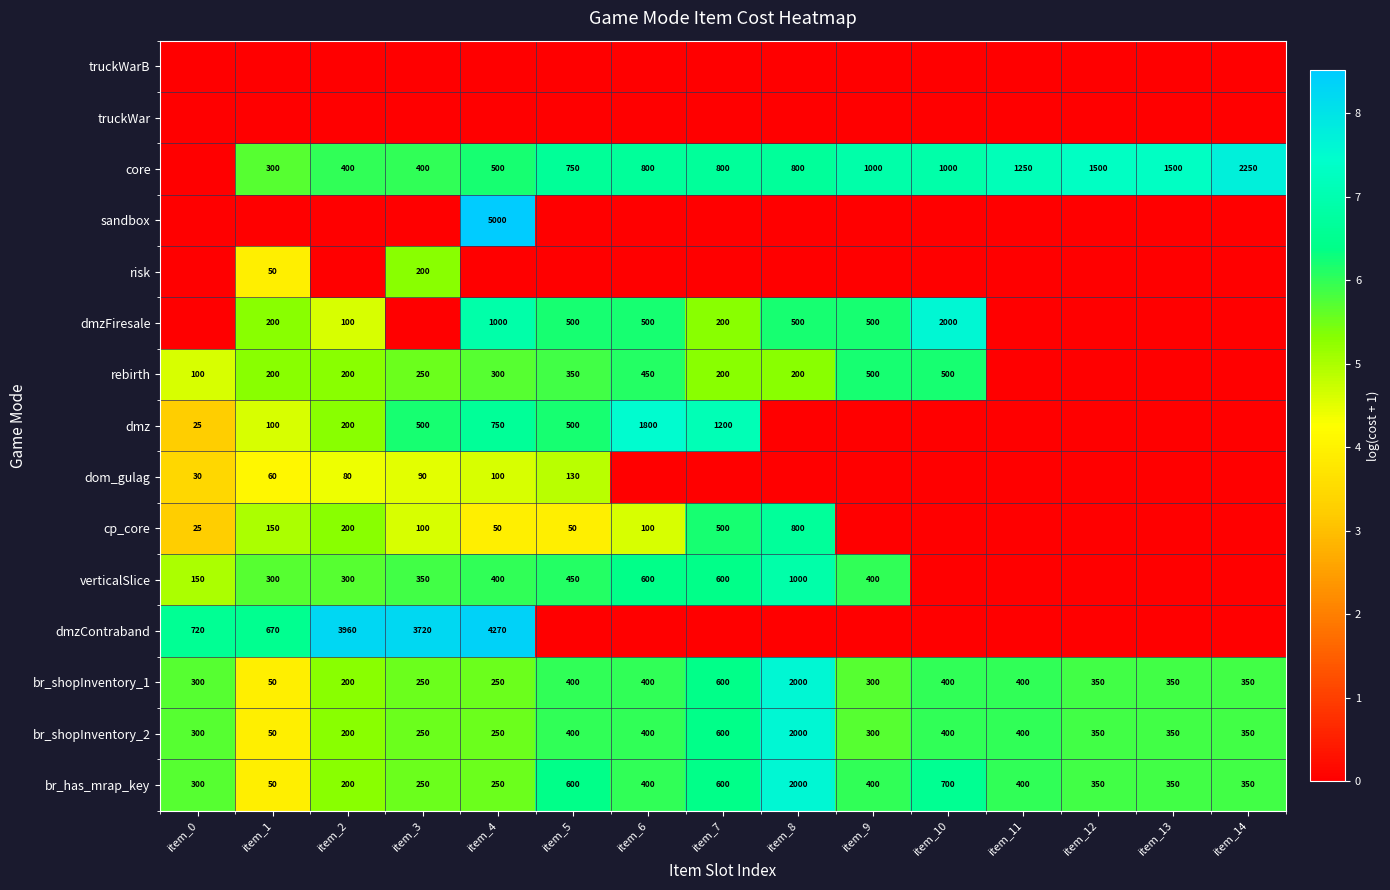

True or false: br_has_mrap_key has a value of 207 at item_0.

False